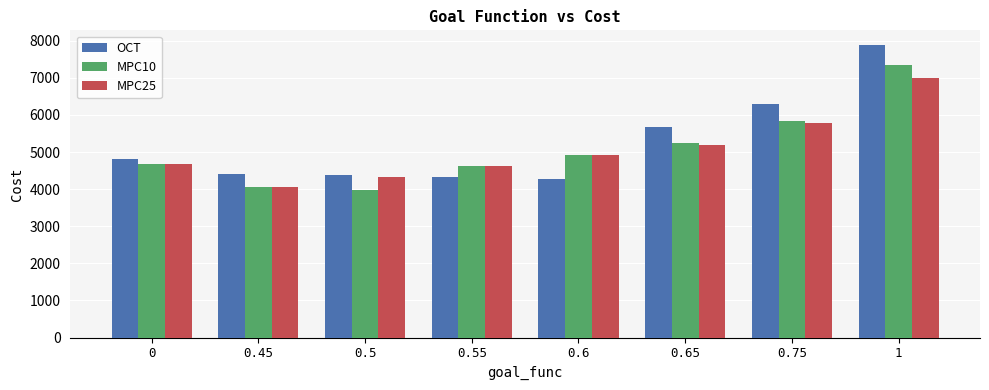

Is it true that MPC25 equals 1009.2 at 0?

False